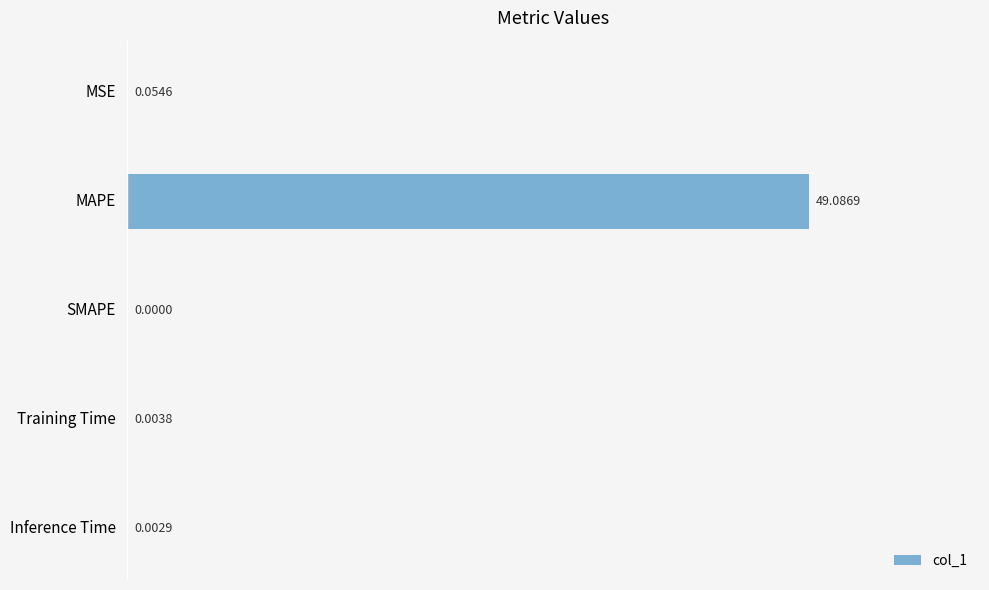

Which label corresponds to the largest value in the chart?

MAPE